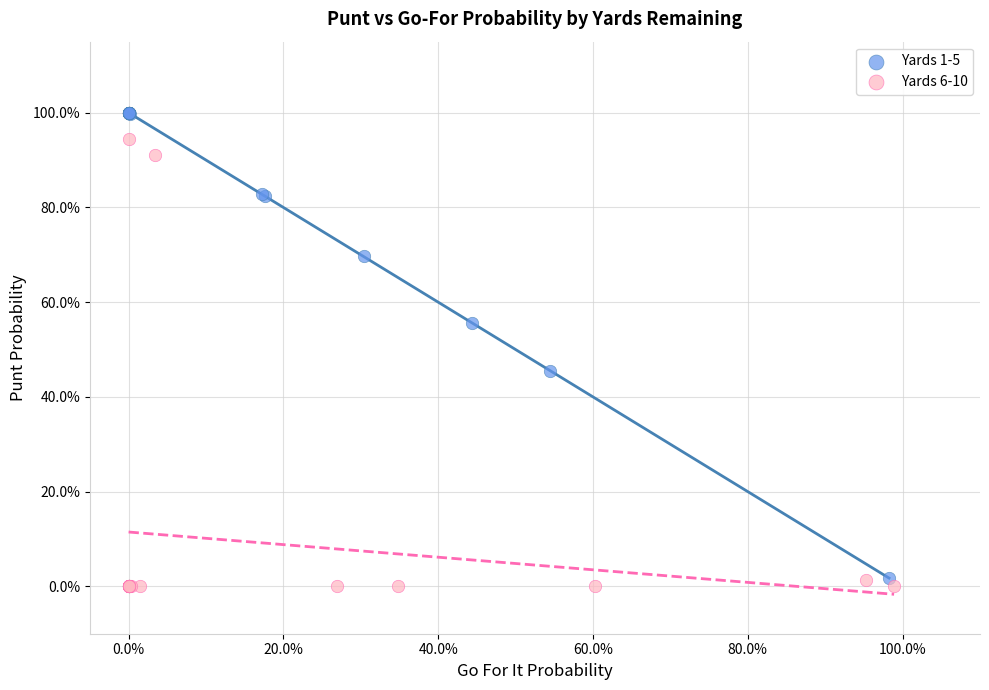

What are all the series names shown in the legend?

Yards 1-5, Yards 6-10